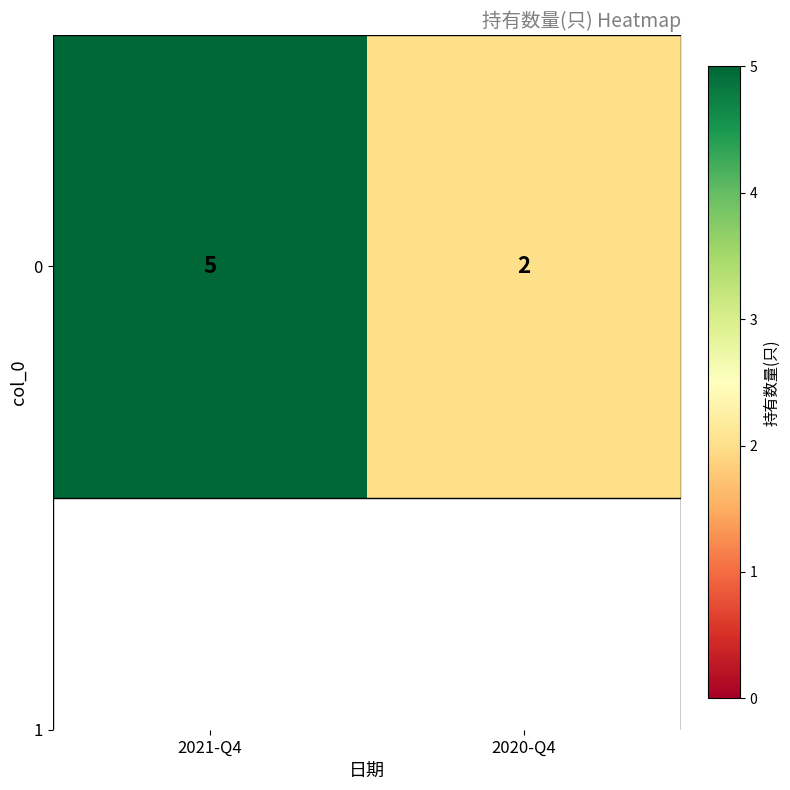

What is the greatest value displayed?

5